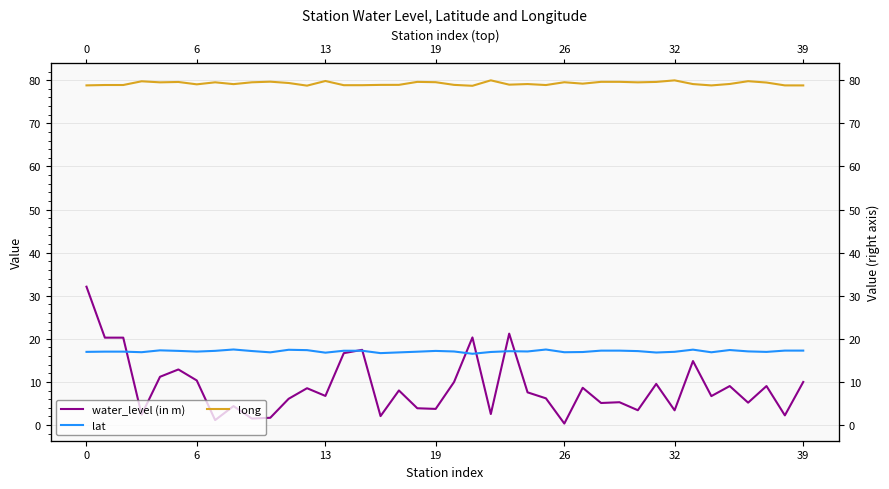

True or false: long has more than 2 points higher than both neighbors.

True